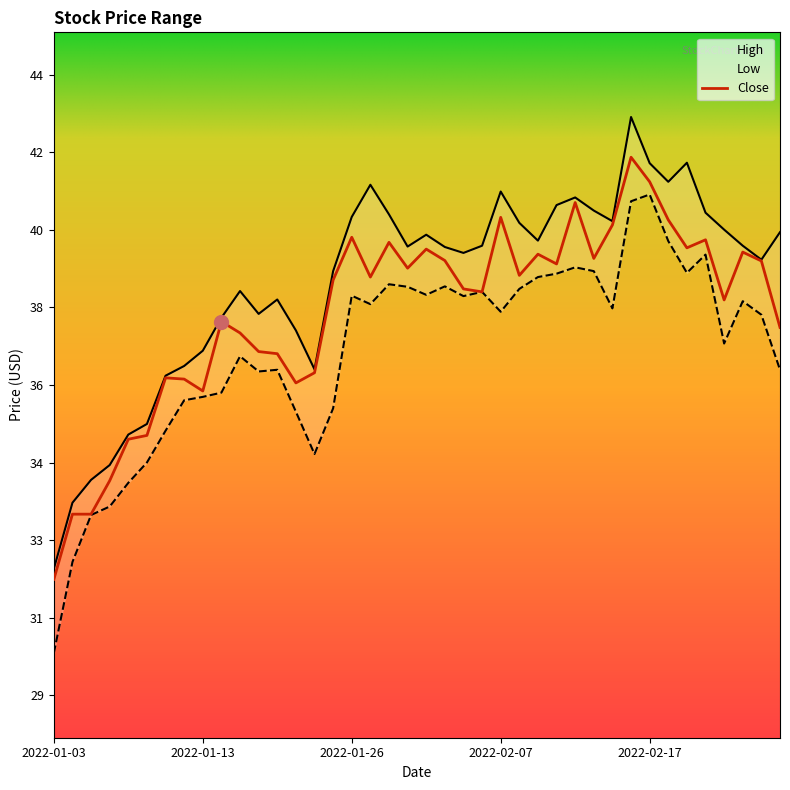

Does the chart display data point markers on the line(s)?

No